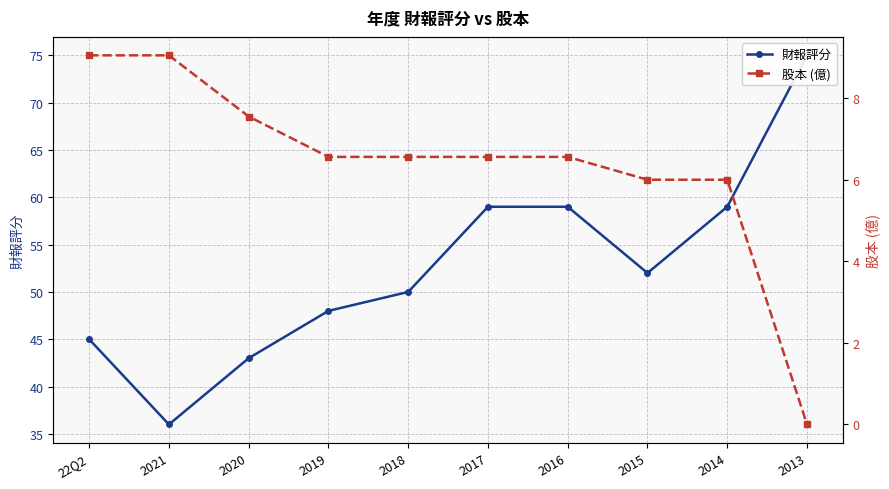

Between 2016 and 2014, which series saw the biggest shift?

股本 (億)